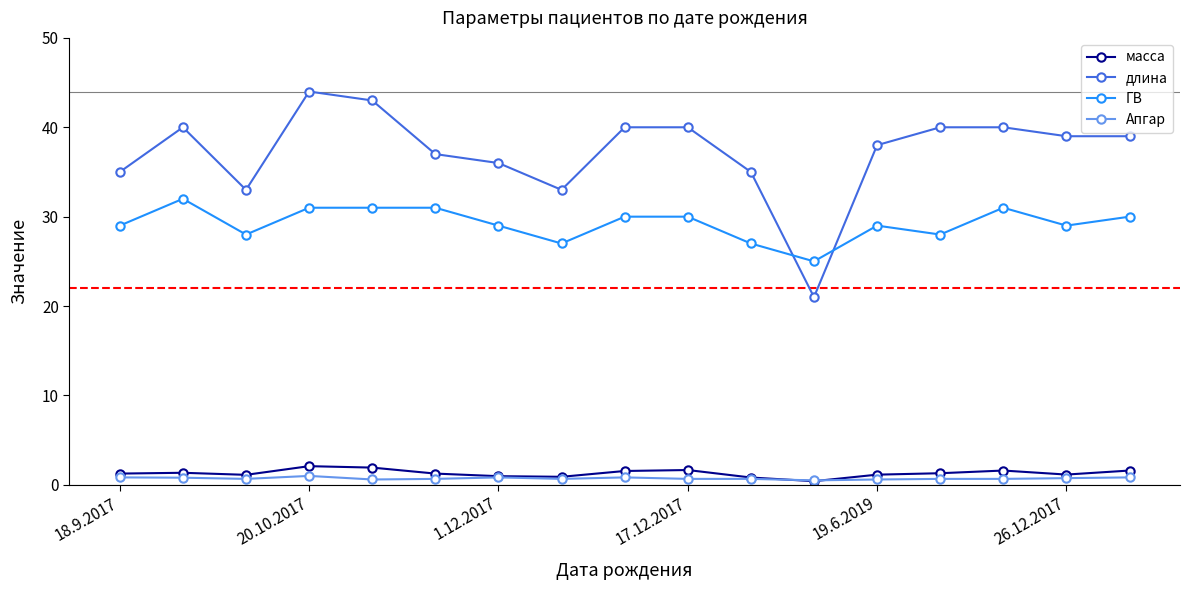

What is the value of the Апгар point at the 11th from the left?

0.7